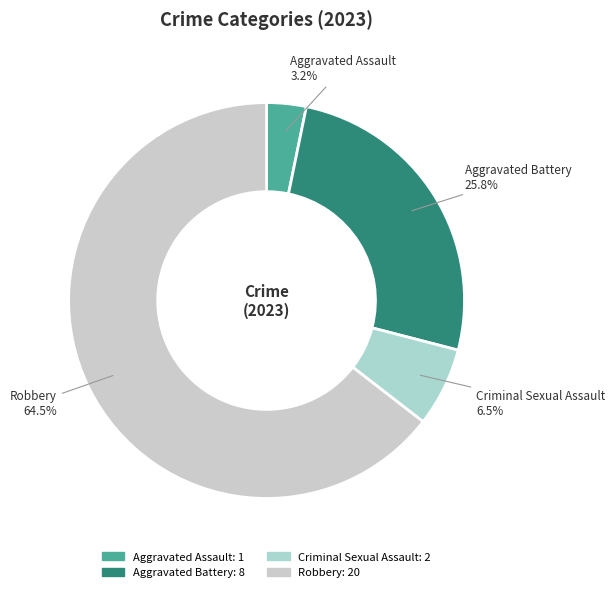

What is the smallest slice in the pie chart?

Aggravated Assault